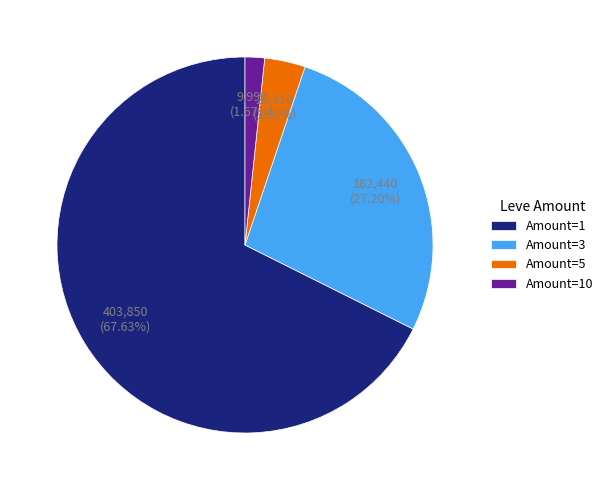

Combined, do Amount=1 and Amount=3 account for over 50%?

Yes